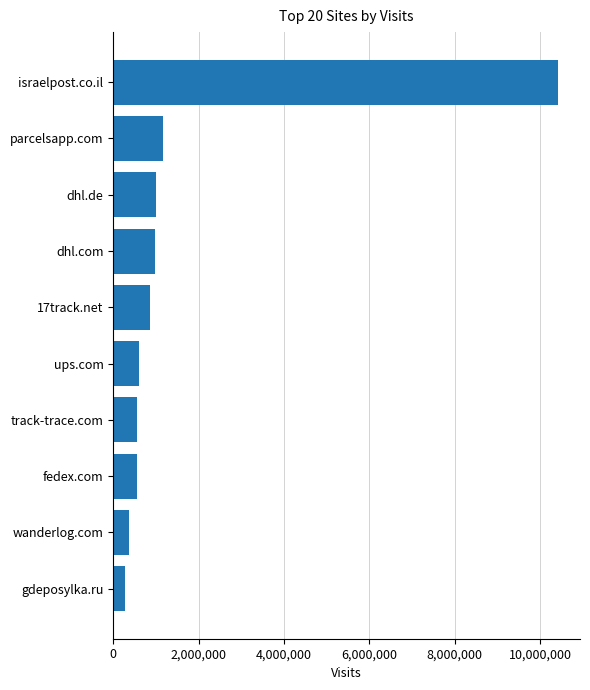

What is the change in value from dhl.com to israelpost.co.il?

+9427397